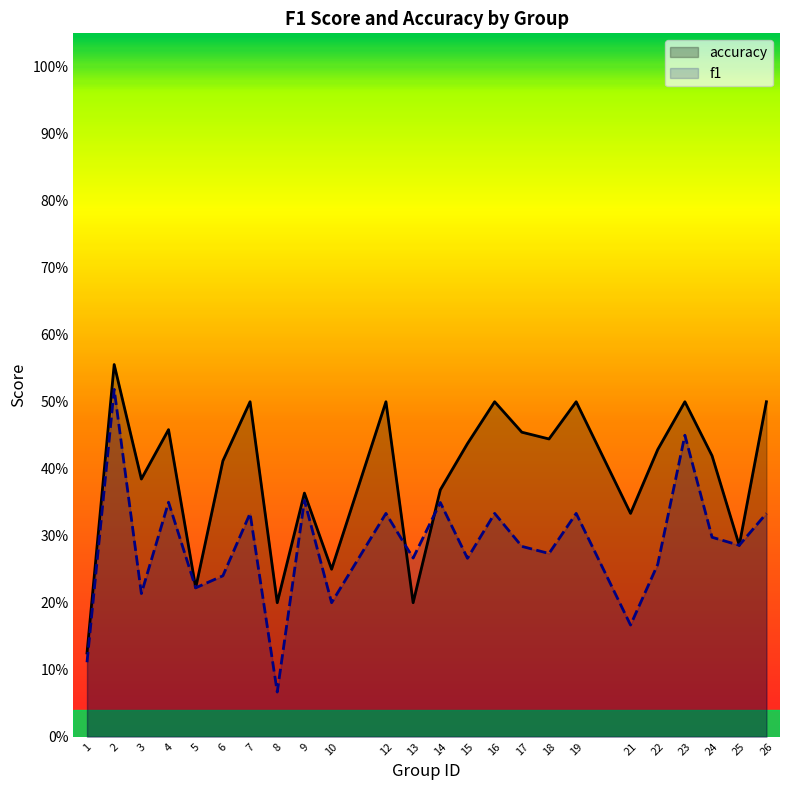

True or false: accuracy and f1 cross at least once.

True